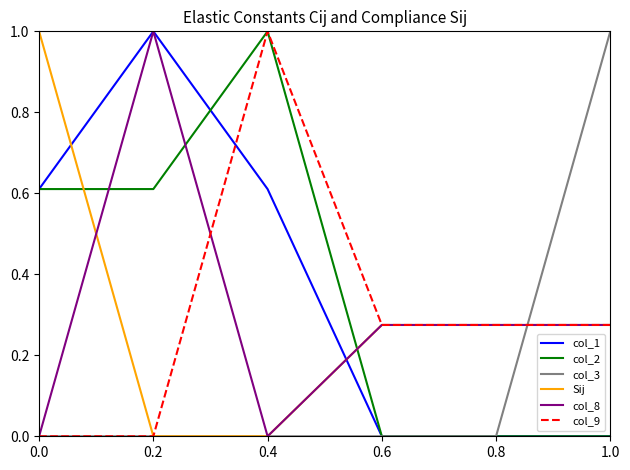

What is the spread (max minus min) of values at 0.4?

1.0